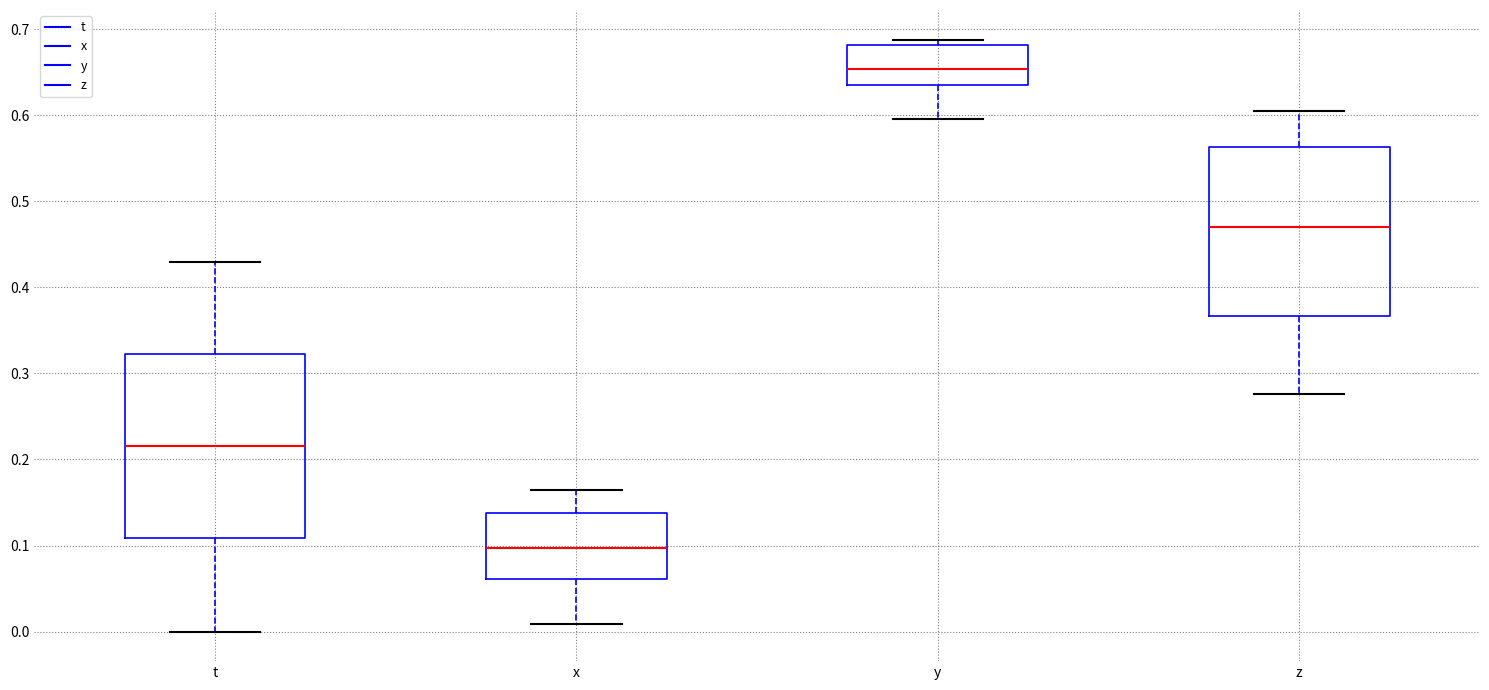

Reading left to right, read every box against the y-axis: the position of its median line, the range the box covers, and the ends of its whiskers. The values are not printed on the chart, so give them approximately, as read against the axis.

t: median 0.22, box 0.11 to 0.32, whiskers 0.00 to 0.43
x: median 0.10, box 0.06 to 0.14, whiskers 0.01 to 0.16
y: median 0.65, box 0.63 to 0.68, whiskers 0.60 to 0.69
z: median 0.47, box 0.37 to 0.56, whiskers 0.28 to 0.60